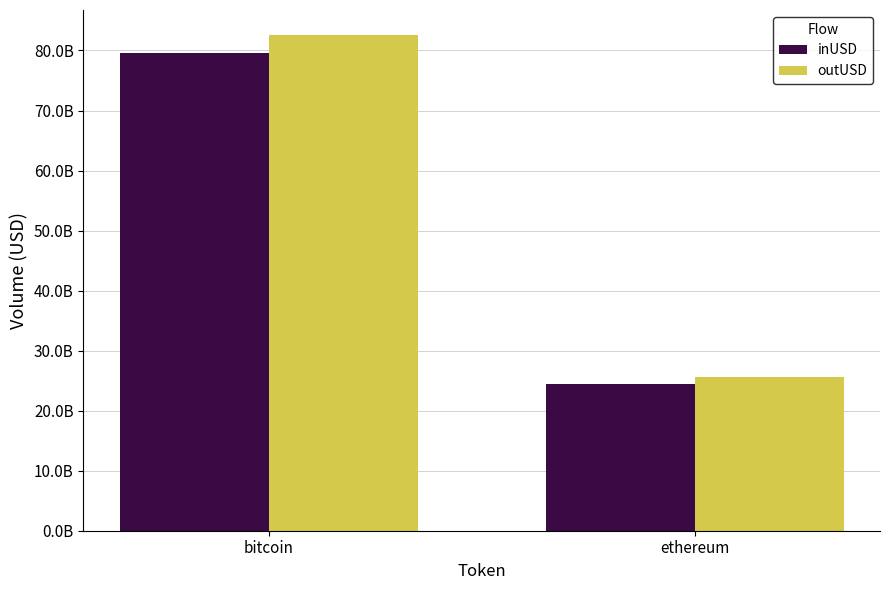

List the series in order of their overall mean, highest first.

outUSD, inUSD